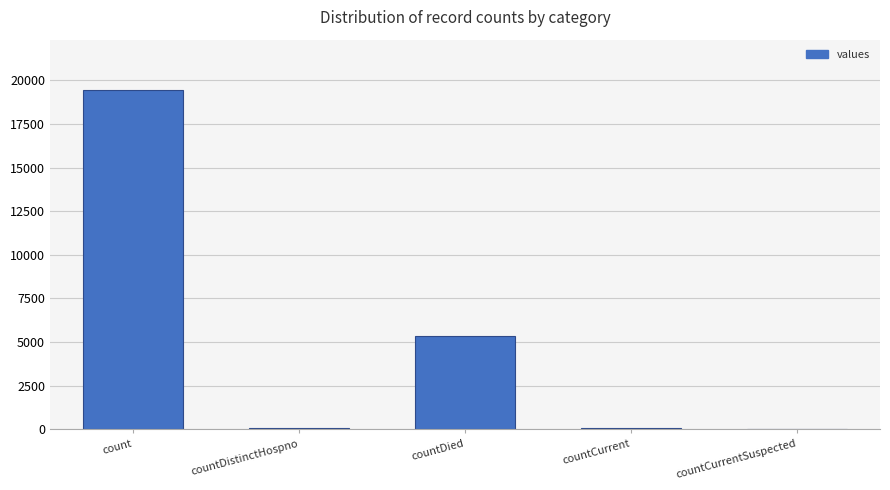

What is the sum of all values?

24875